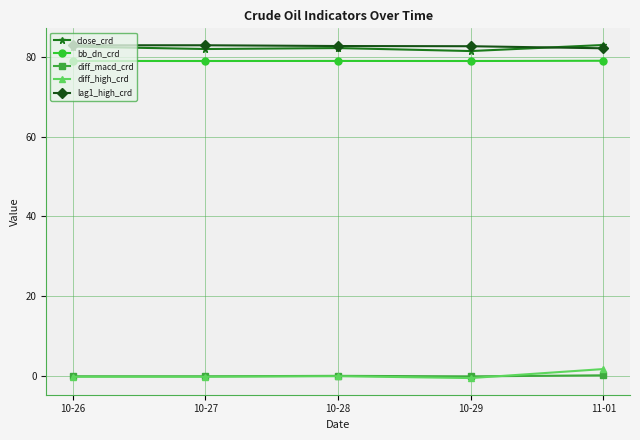

How many series are shown in this chart?

5